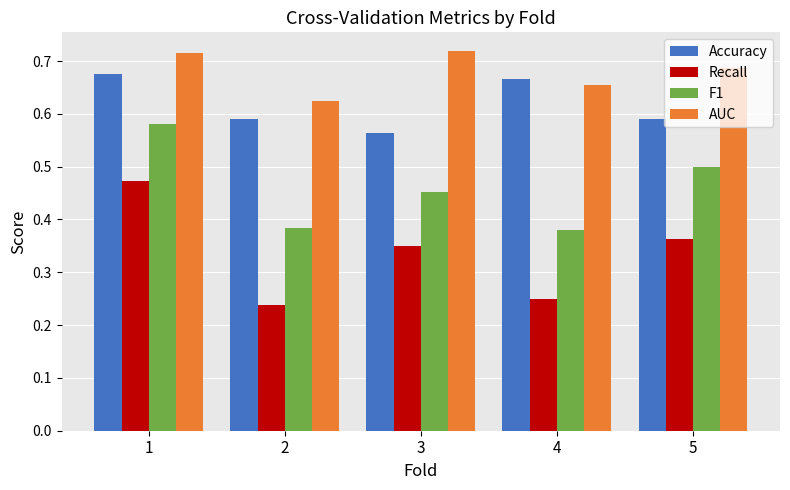

Rank the series at 3 from highest to lowest value.

AUC, Accuracy, F1, Recall